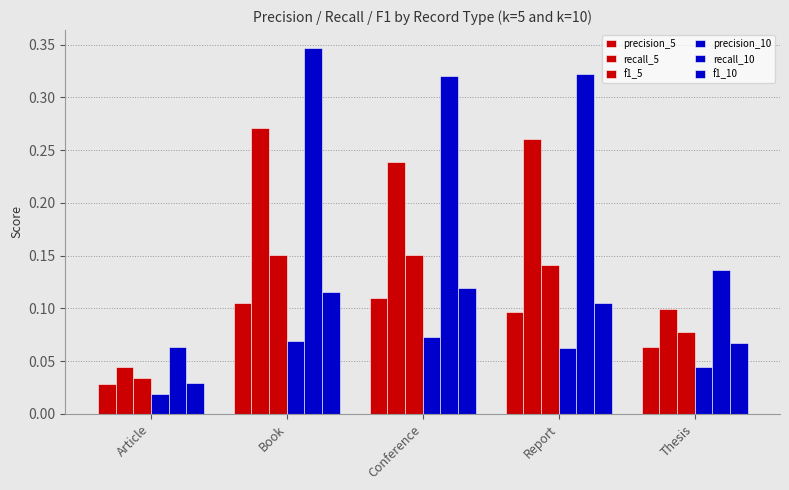

What is the value of the precision_5 bar at the 5th from the left?

0.1